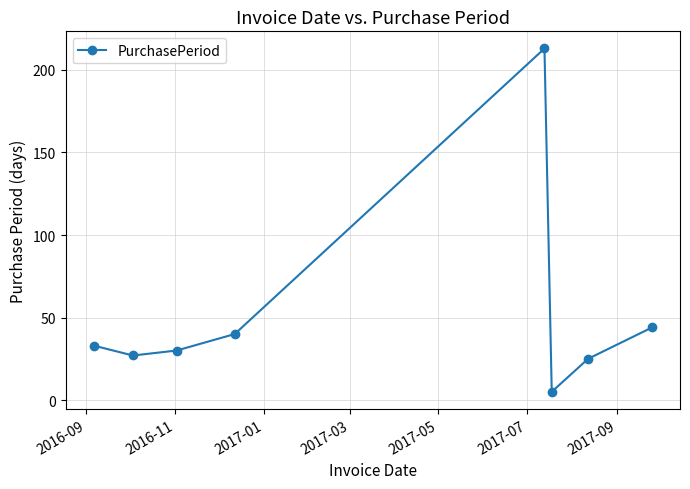

How many interior local peaks (higher than both neighbors) does the data have?

1